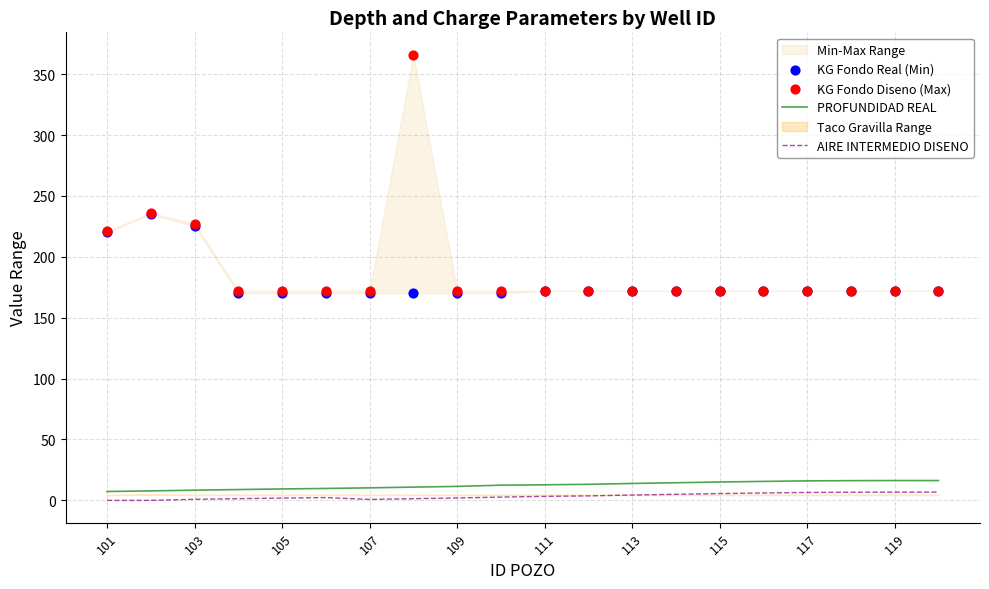

At how many categories does at least one series exceed 326?

1